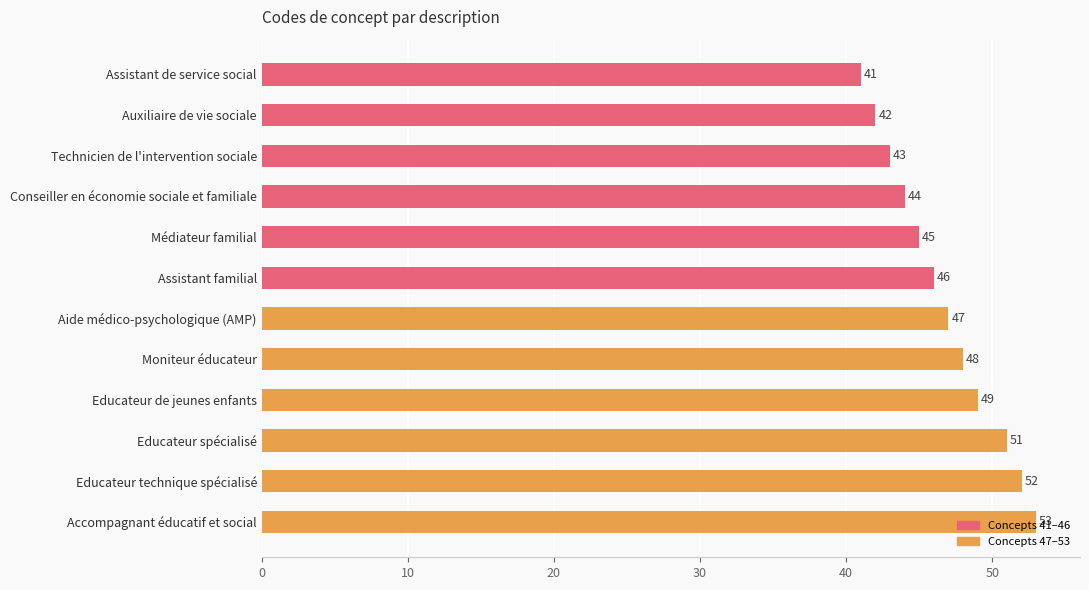

What is the change in value from Assistant familial to Educateur technique spécialisé?

+6